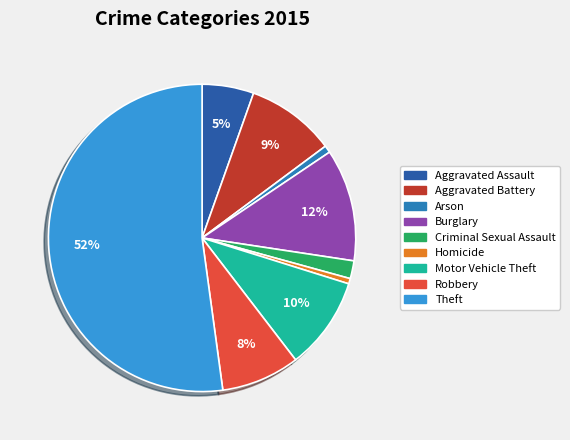

How many slices are in this pie chart?

9